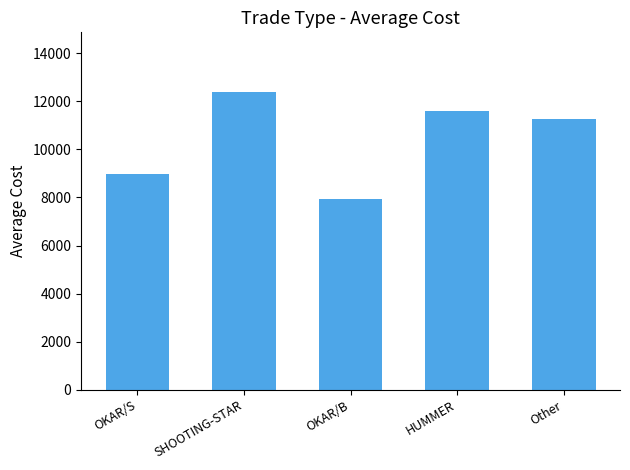

List the labels in order of value, largest first.

SHOOTING-STAR, HUMMER, Other, OKAR/S, OKAR/B